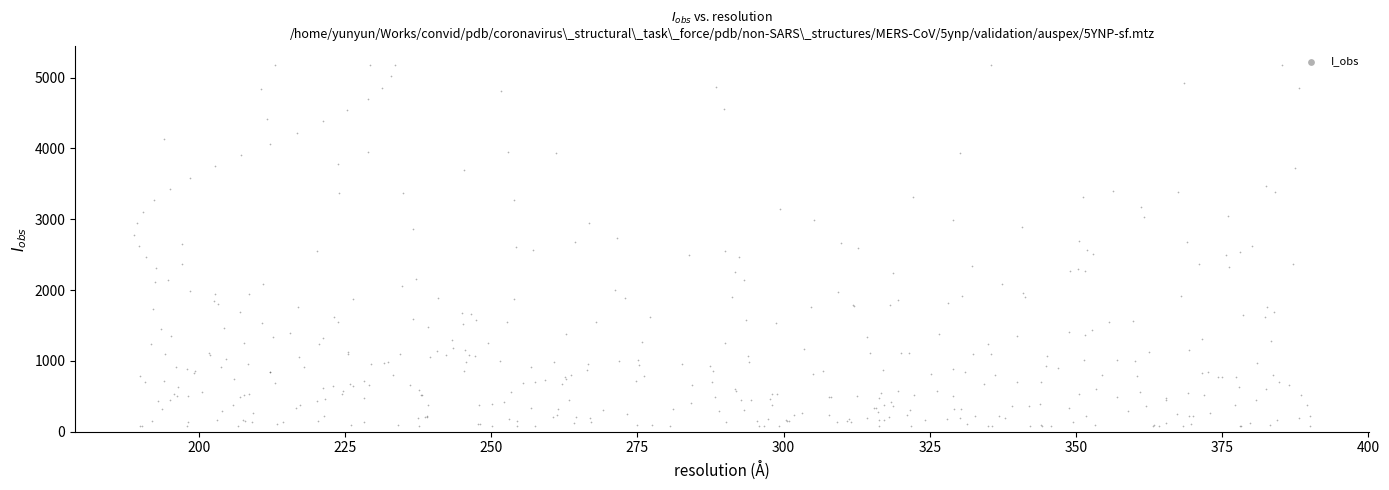

What is the range of Y values (max minus min)?

5106.5